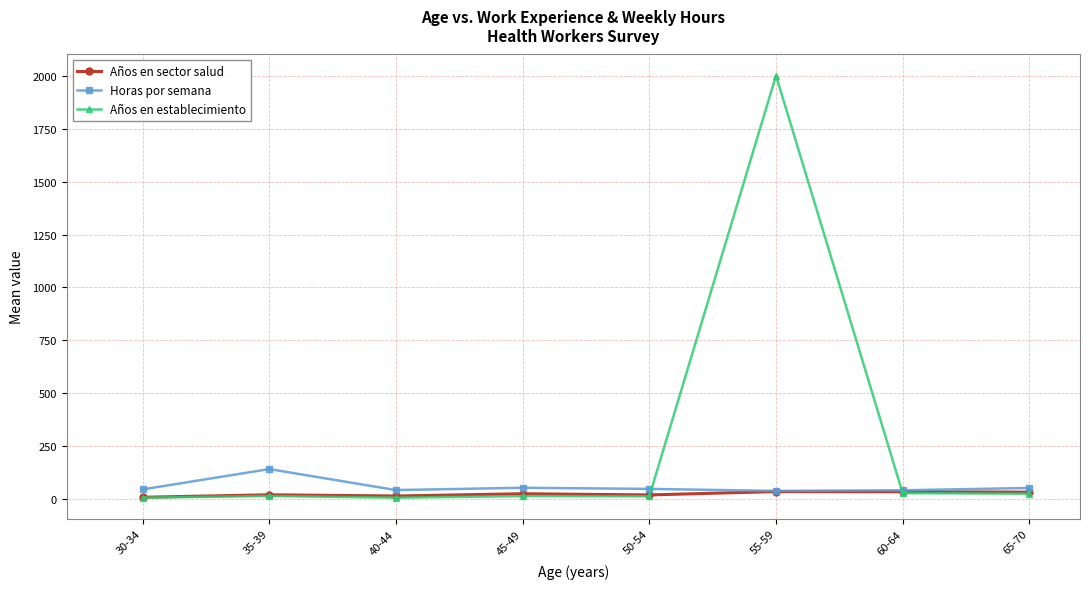

What is the total value across all series at 30-34?

59.6